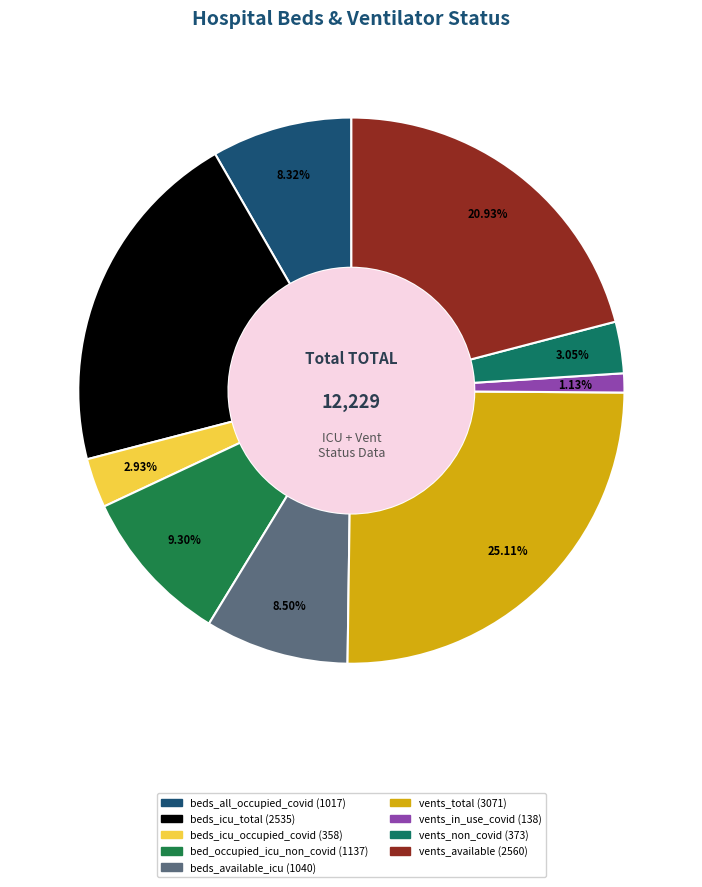

How many slices are in this pie chart?

9